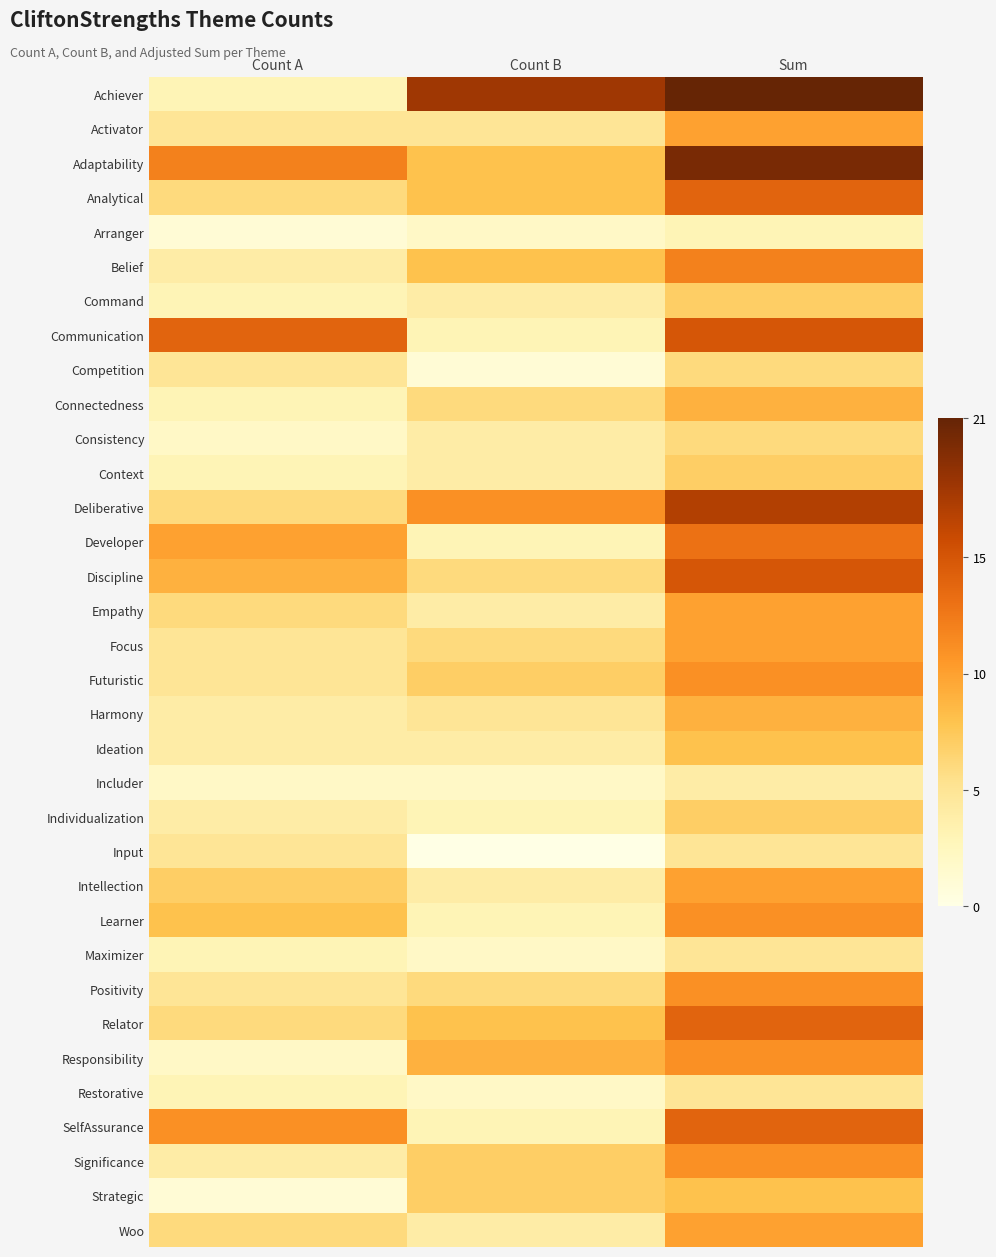

Reading right to left, transcribe all the data shown in this chart.

Achiever: Sum=21	Count B=18	Count A=3
Activator: Sum=10	Count B=5	Count A=5
Adaptability: Sum=20	Count B=8	Count A=12
Analytical: Sum=14	Count B=8	Count A=6
Arranger: Sum=3	Count B=2	Count A=1
Belief: Sum=12	Count B=8	Count A=4
Command: Sum=7	Count B=4	Count A=3
Communication: Sum=15	Count B=3	Count A=14
Competition: Sum=6	Count B=1	Count A=5
Connectedness: Sum=9	Count B=6	Count A=3
Consistency: Sum=6	Count B=4	Count A=2
Context: Sum=7	Count B=4	Count A=3
Deliberative: Sum=17	Count B=11	Count A=6
Developer: Sum=13	Count B=3	Count A=10
Discipline: Sum=15	Count B=6	Count A=9
Empathy: Sum=10	Count B=4	Count A=6
Focus: Sum=10	Count B=6	Count A=5
Futuristic: Sum=11	Count B=7	Count A=5
Harmony: Sum=9	Count B=5	Count A=4
Ideation: Sum=8	Count B=4	Count A=4
Includer: Sum=4	Count B=2	Count A=2
Individualization: Sum=7	Count B=3	Count A=4
Input: Sum=5	Count B=0	Count A=5
Intellection: Sum=10	Count B=4	Count A=7
Learner: Sum=11	Count B=3	Count A=8
Maximizer: Sum=5	Count B=2	Count A=3
Positivity: Sum=11	Count B=6	Count A=5
Relator: Sum=14	Count B=8	Count A=6
Responsibility: Sum=11	Count B=9	Count A=2
Restorative: Sum=5	Count B=2	Count A=3
SelfAssurance: Sum=14	Count B=3	Count A=11
Significance: Sum=11	Count B=7	Count A=4
Strategic: Sum=8	Count B=7	Count A=1
Woo: Sum=10	Count B=4	Count A=6